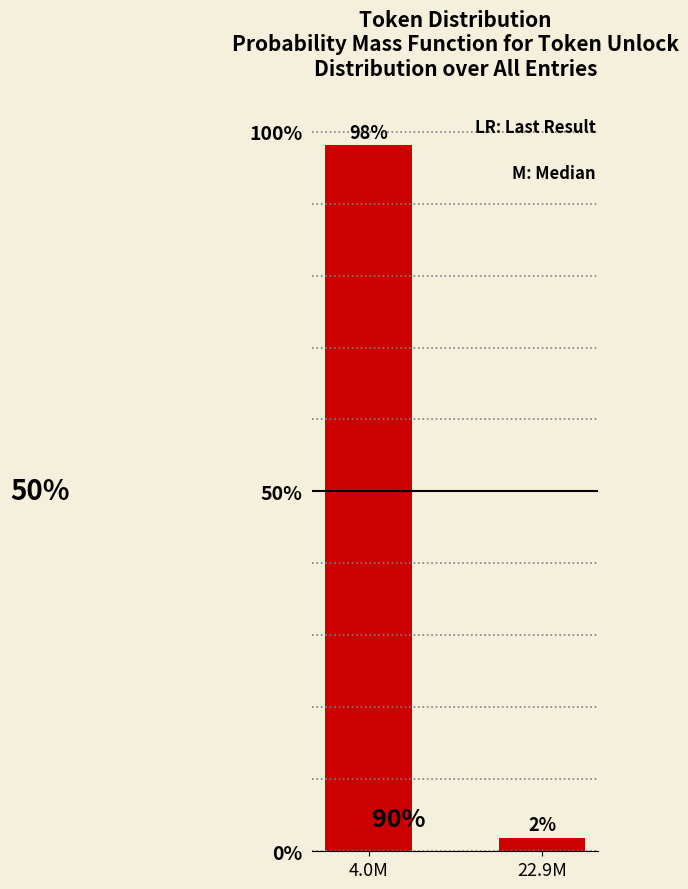

Are the bars horizontal?

No